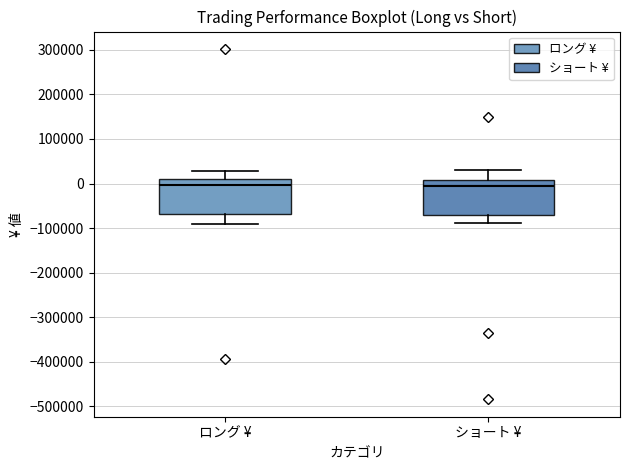

Reading left to right, transcribe this box plot: for each box, give where its median line is, the range the box spans, and where its two whiskers end, as read against the y-axis. The values are not printed on the chart, so give them approximately, as read against the axis.

ロング ¥: median 0, box -70000 to 10000, whiskers -90000 to 30000
ショート ¥: median -10000, box -70000 to 10000, whiskers -90000 to 30000